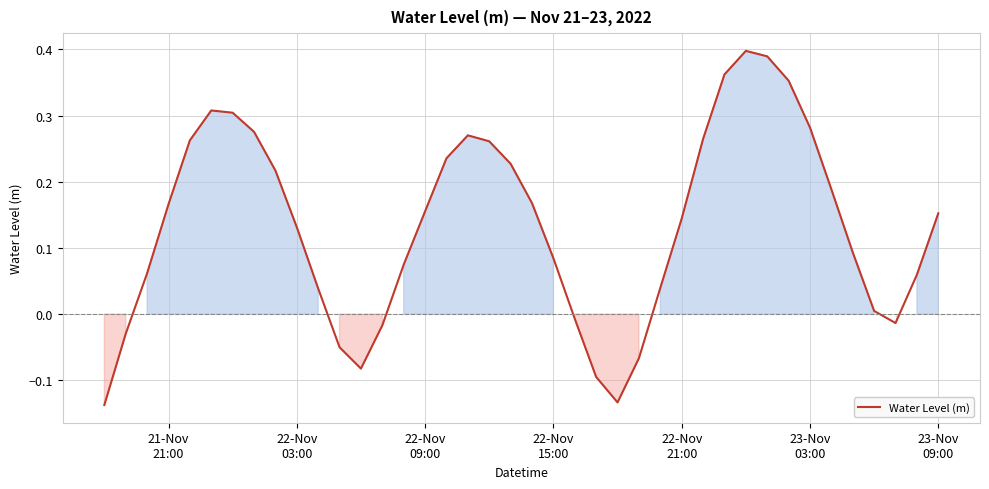

How many lines are shown in the chart?

1